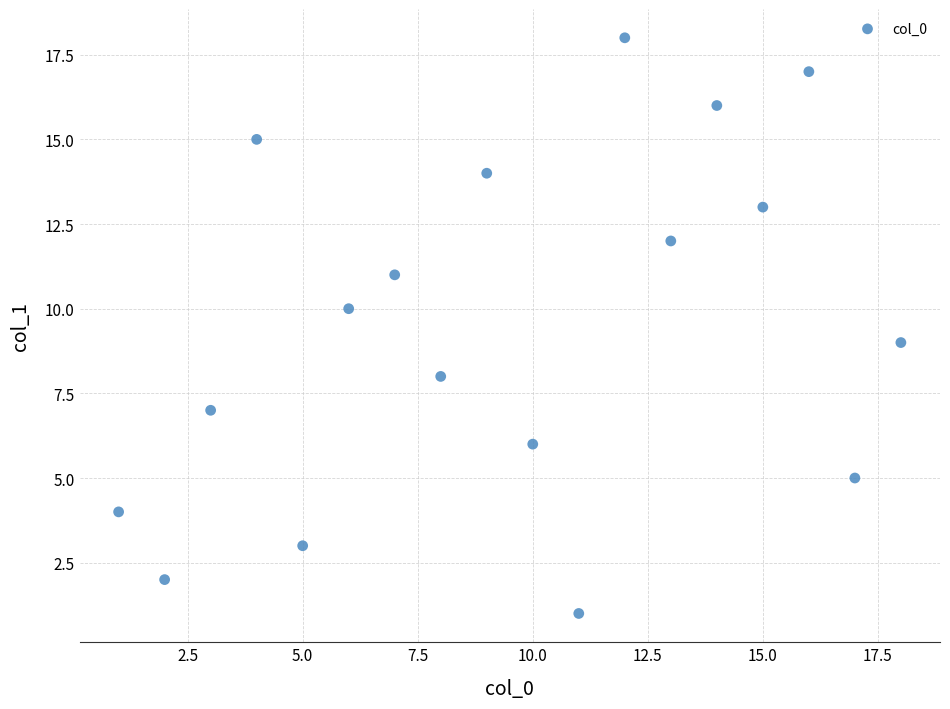

What is the range of X values (max minus min)?

17